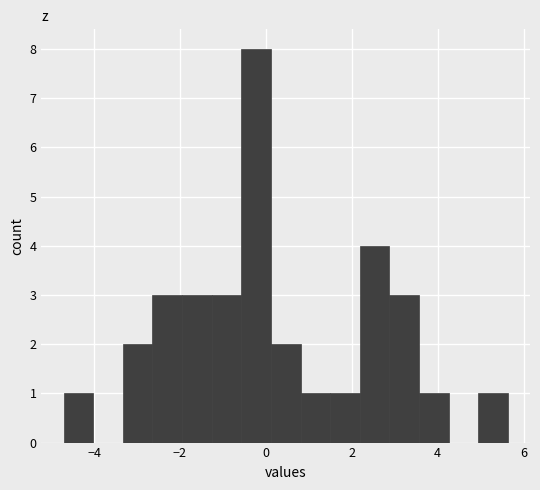

Read against the x-axis, roughly where is the centre of the tallest bar?

-0.2